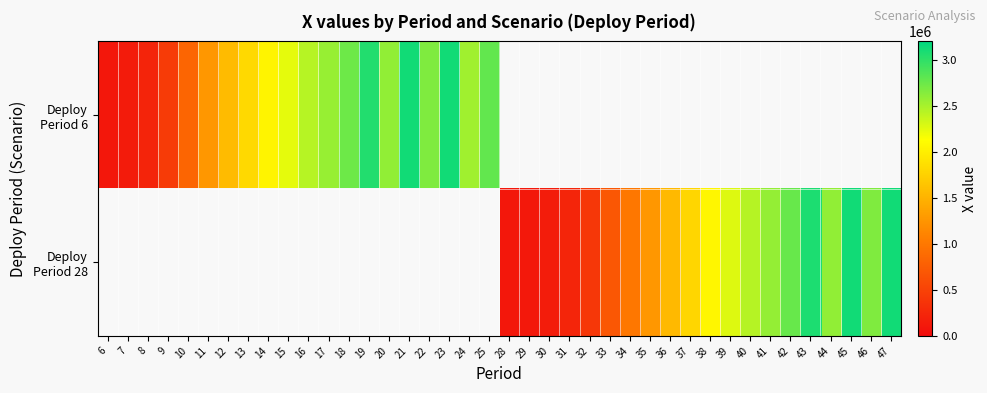

At which category does the chart reach its minimum across all series?

6